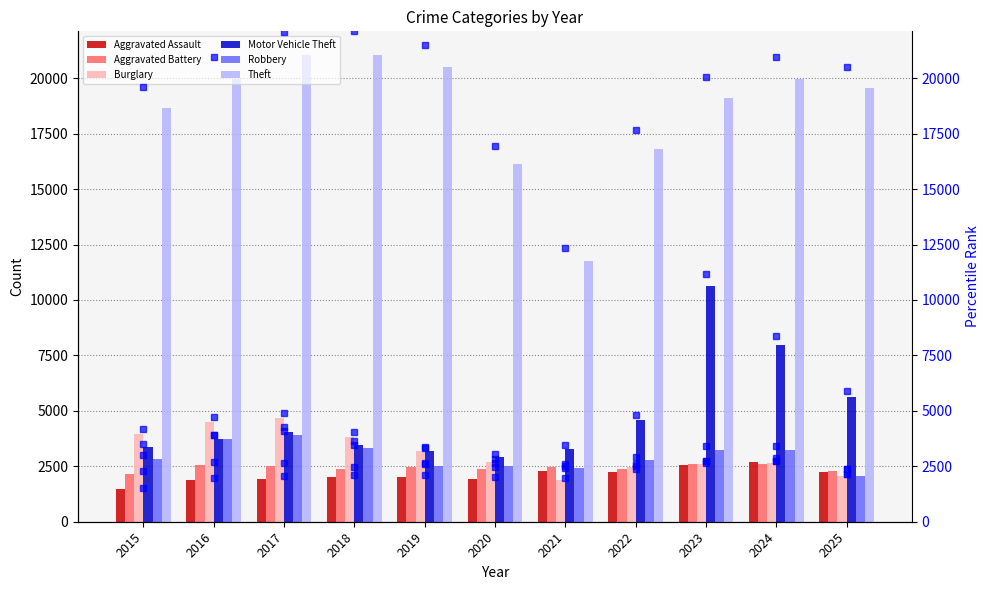

At 2018, list the series in order from largest to smallest.

Theft, Burglary, Motor Vehicle Theft, Robbery, Aggravated Battery, Aggravated Assault